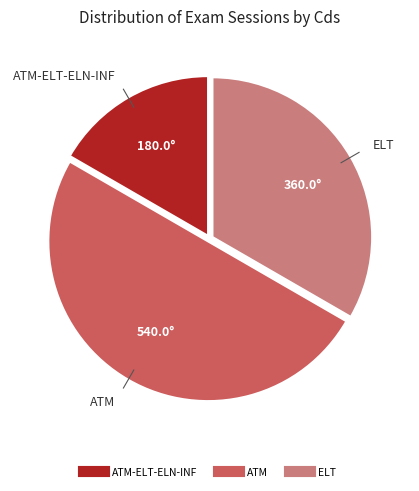

How many slices are in this pie chart?

3